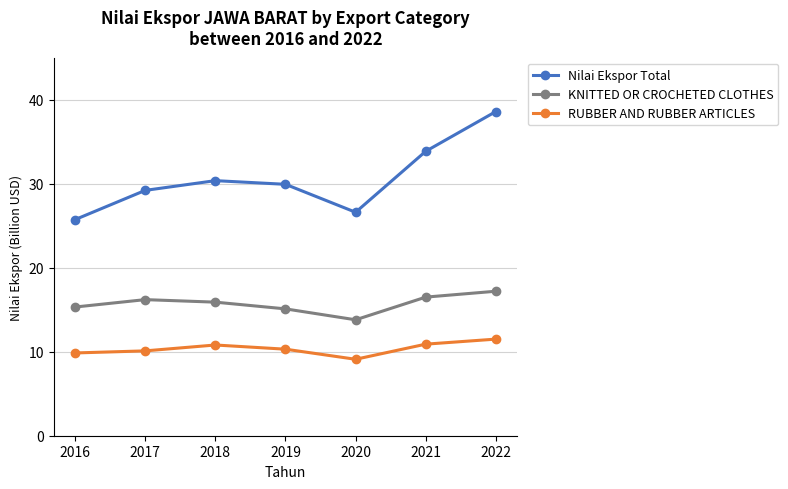

List the series in order of their peak value, lowest first.

RUBBER AND RUBBER ARTICLES, KNITTED OR CROCHETED CLOTHES, Nilai Ekspor Total